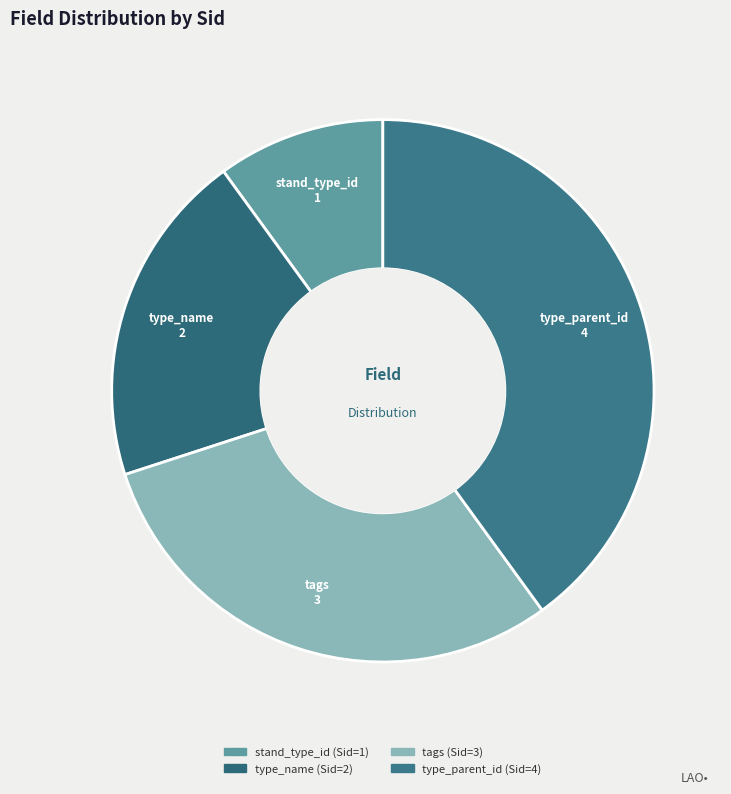

What is the ratio of the value at type_name to the value at type_parent_id?

0.5